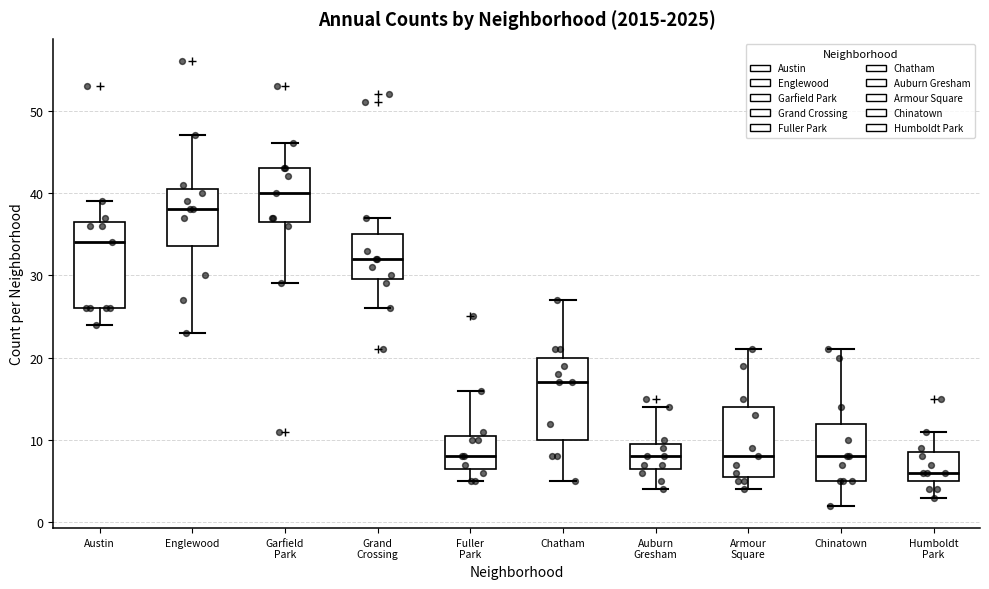

Where is the lower edge of the box for Englewood on the y-axis? The values are not printed on the chart, so give them approximately, as read against the axis.

34